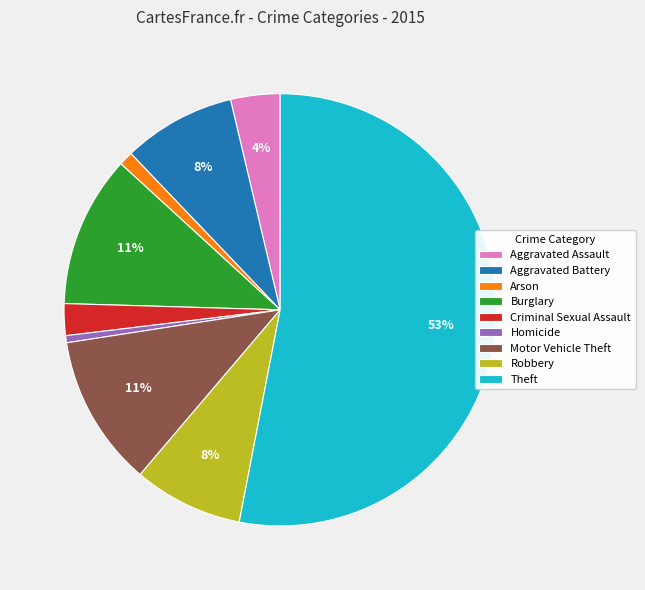

What percentage is the Homicide slice, to the nearest percent?

1%